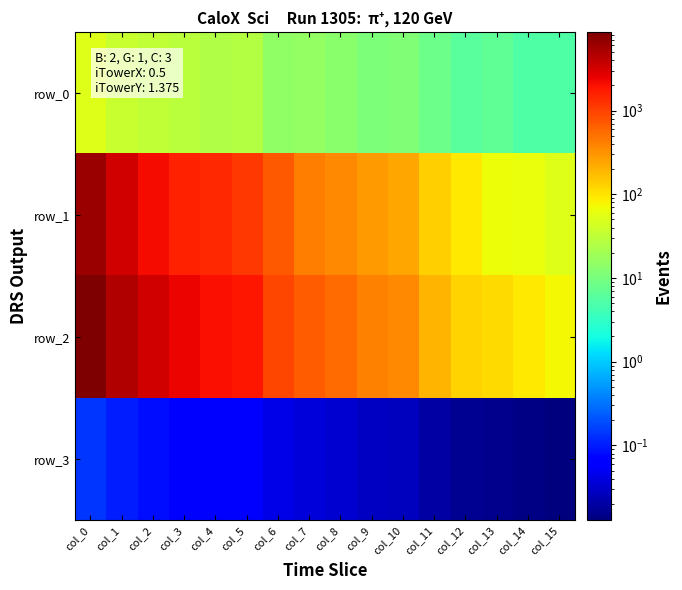

Where is row_2 nearest to the value 4361?

col_1